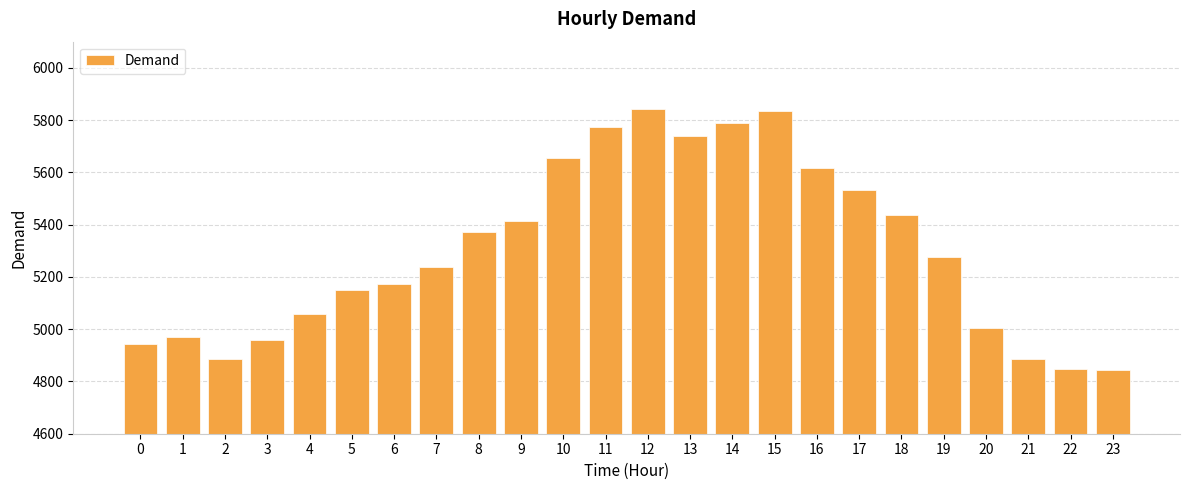

What is the greatest value displayed?

5843